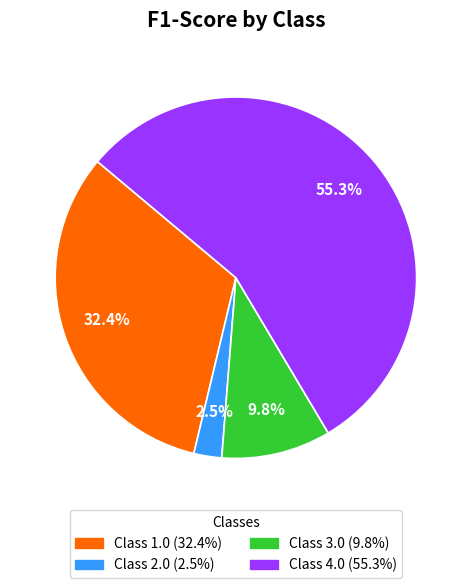

Does any single category account for the majority?

Yes